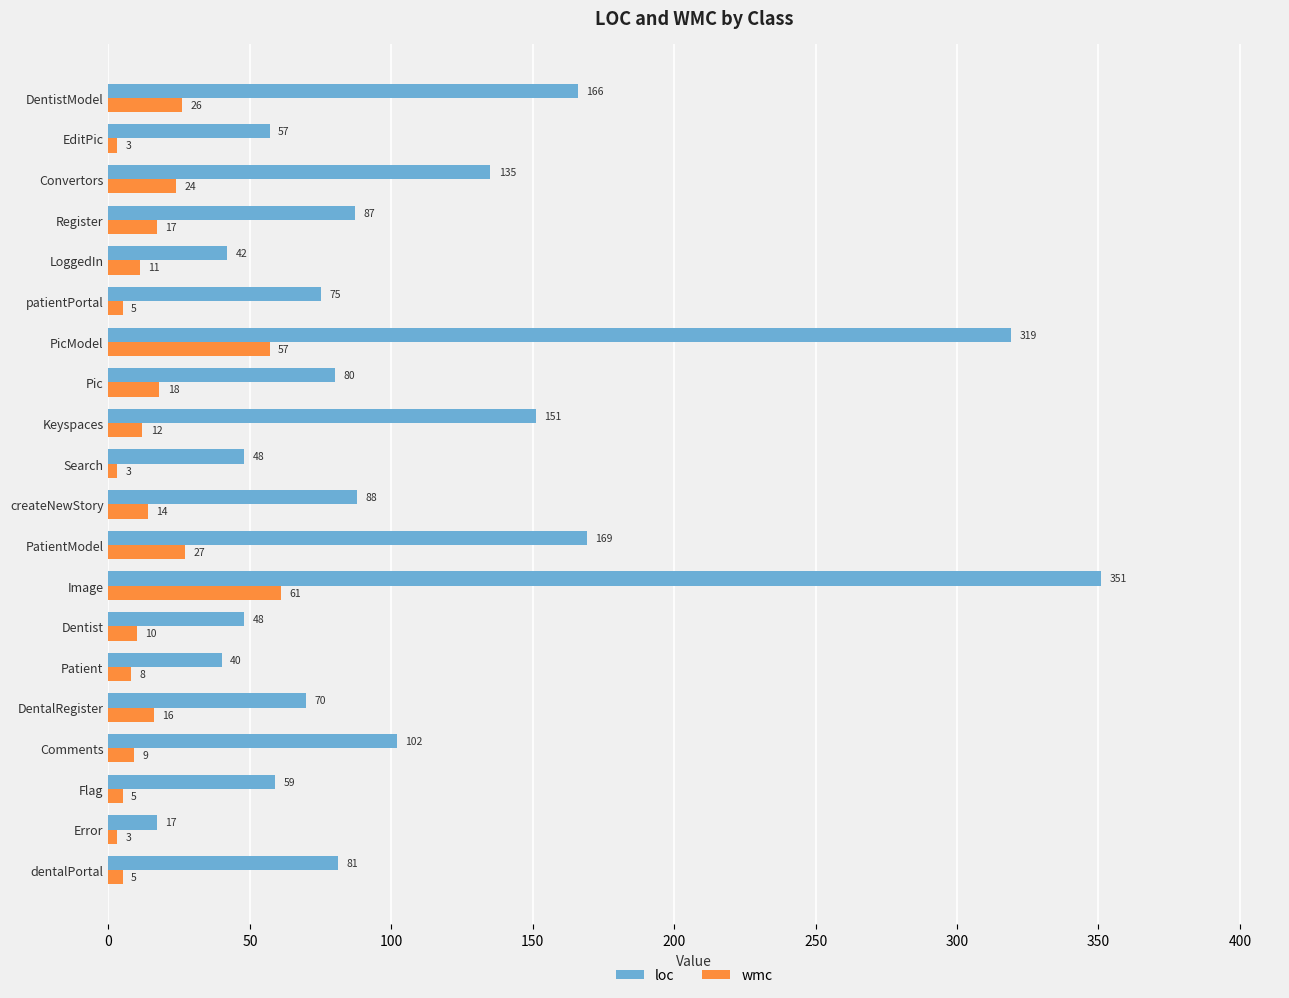

At how many categories does at least one series exceed 307?

2